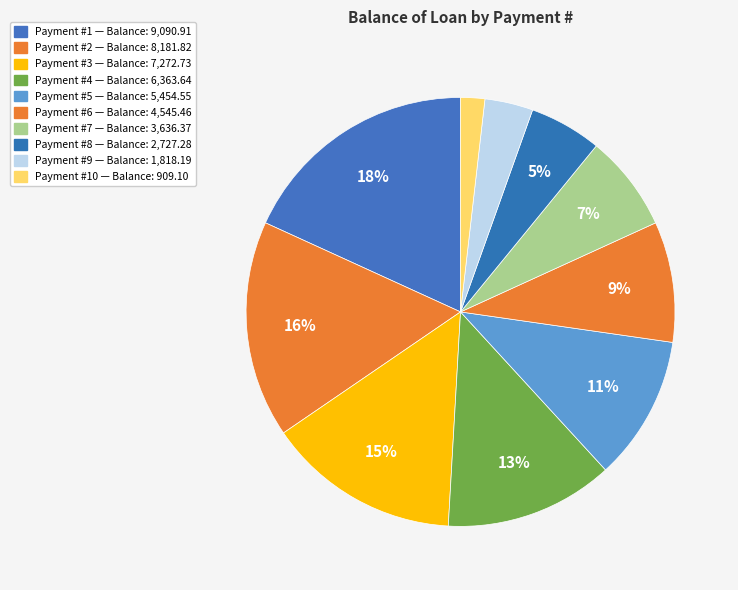

How many segments does this pie chart have?

10